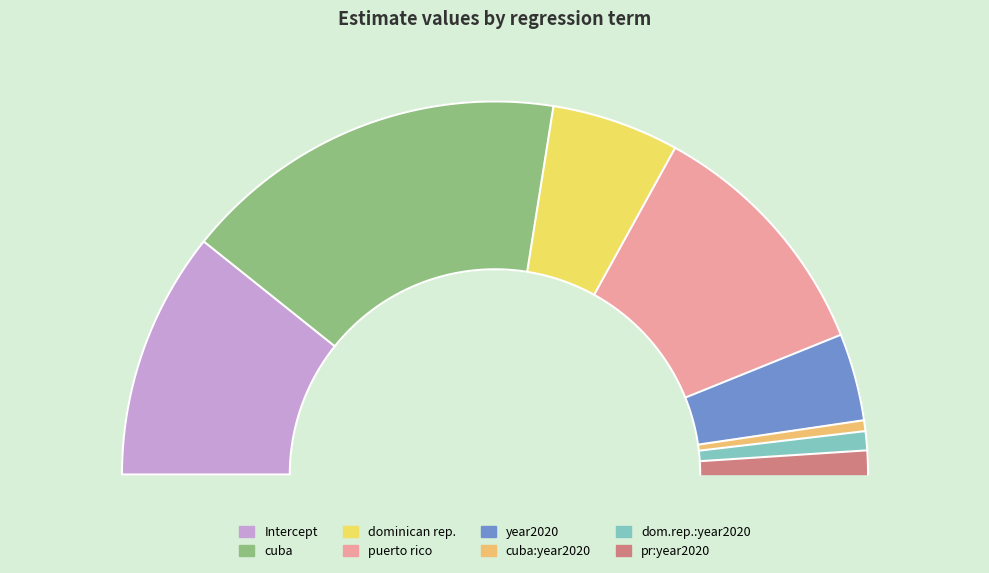

How much of the chart is everything except year2020?

92.4%